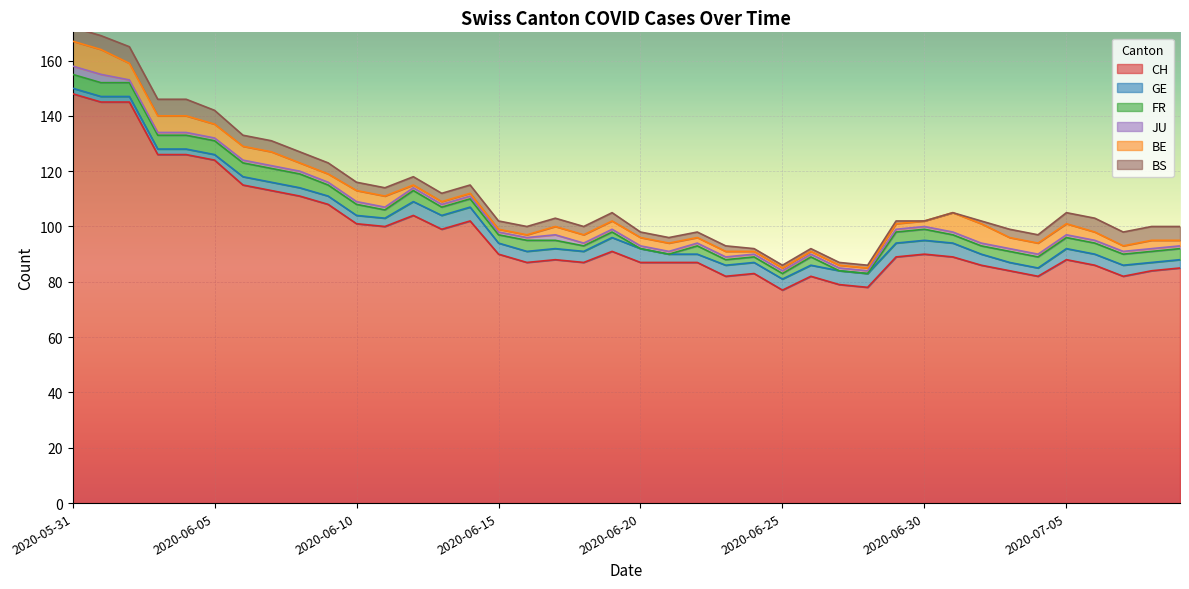

How many lines are shown in the chart?

6